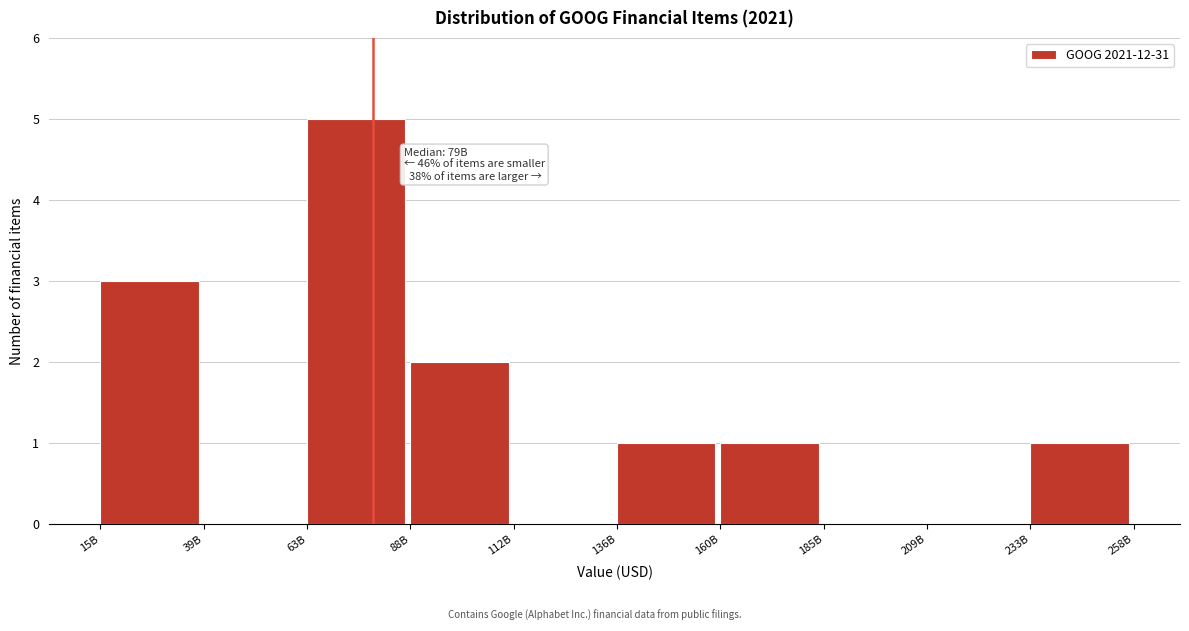

Reading right to left, list all the values displayed in this chart.

233B=1	209B=0	185B=0	160B=1	136B=1	112B=0	88B=2	63B=5	39B=0	15B=3